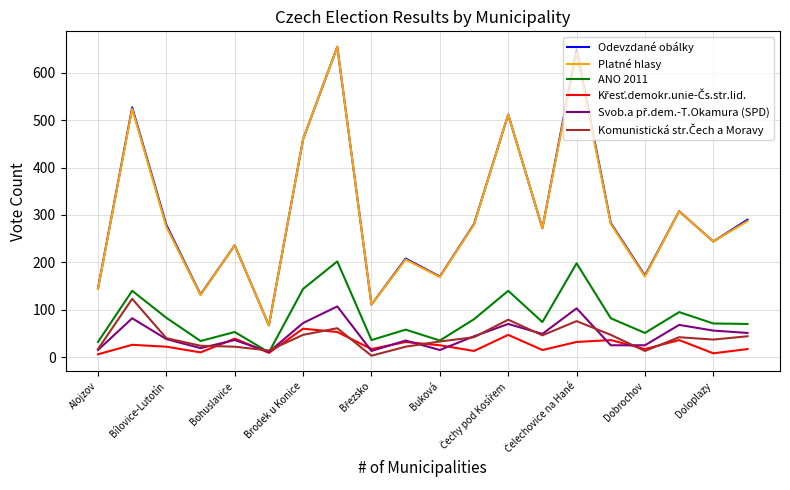

How many lines are shown in the chart?

6